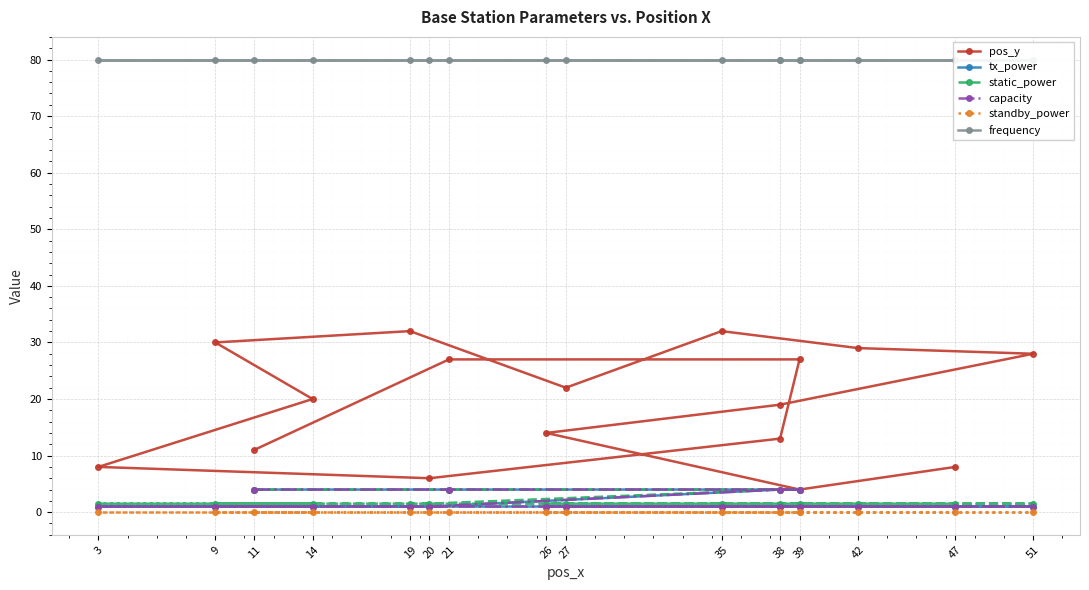

Reading right to left, what are all the values shown in this chart?

pos_y: 8.0	4.0	14.0	19.0	28.0	29.0	32.0	22.0	32.0	30.0	20.0	8.0	6.0	13.0	27.0	27.0	11.0
tx_power: 1.0	1.0	1.0	1.0	1.0	1.0	1.0	1.0	1.0	1.0	1.0	1.0	1.0	4.0	4.0	4.0	4.0
static_power: 1.5	1.5	1.5	1.5	1.5	1.5	1.5	1.5	1.5	1.5	1.5	1.5	1.5	4.0	4.0	4.0	4.0
capacity: 1.0	1.0	1.0	1.0	1.0	1.0	1.0	1.0	1.0	1.0	1.0	1.0	1.0	4.0	4.0	4.0	4.0
standby_power: 0.0	0.0	0.0	0.0	0.0	0.0	0.0	0.0	0.0	0.0	0.0	0.0	0.0	0.0	0.0	0.0	0.0
frequency: 80.0	80.0	80.0	80.0	80.0	80.0	80.0	80.0	80.0	80.0	80.0	80.0	80.0	80.0	80.0	80.0	80.0